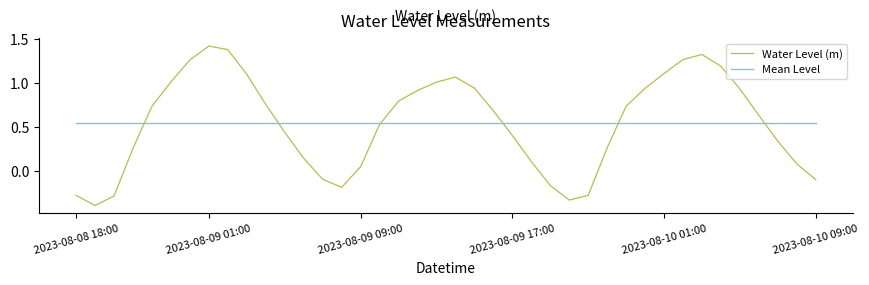

At how many categories does at least one series exceed 0?

40